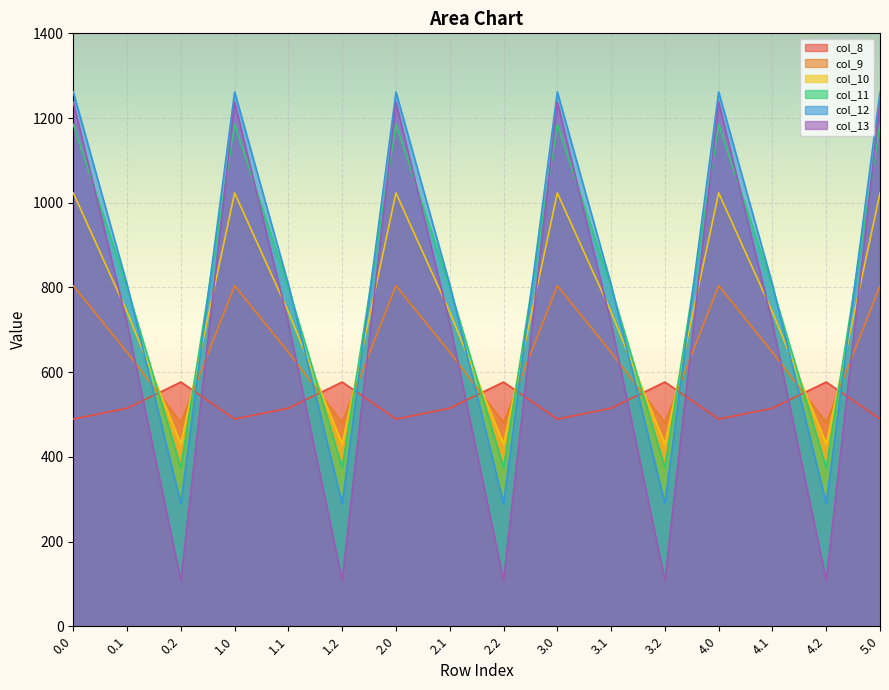

Reading right to left, what are all the values shown in this chart?

col_8: 5.0=489.3	4.2=576.6	4.1=514.8	4.0=489.3	3.2=576.6	3.1=514.8	3.0=489.3	2.2=576.6	2.1=514.8	2.0=489.3	1.2=576.6	1.1=514.8	1.0=489.3	0.2=576.6	0.1=514.8	0.0=489.3
col_9: 5.0=804.0	4.2=480.7	4.1=646.9	4.0=804.0	3.2=480.7	3.1=646.9	3.0=804.0	2.2=480.7	2.1=646.9	2.0=804.0	1.2=480.7	1.1=646.9	1.0=804.0	0.2=480.7	0.1=646.9	0.0=804.0
col_10: 5.0=1023.2	4.2=430.5	4.1=742.1	4.0=1023.2	3.2=430.5	3.1=742.1	3.0=1023.2	2.2=430.5	2.1=742.1	2.0=1023.2	1.2=430.5	1.1=742.1	1.0=1023.2	0.2=430.5	0.1=742.1	0.0=1023.2
col_11: 5.0=1185.2	4.2=374.4	4.1=800.2	4.0=1185.2	3.2=374.4	3.1=800.2	3.0=1185.2	2.2=374.4	2.1=800.2	2.0=1185.2	1.2=374.4	1.1=800.2	1.0=1185.2	0.2=374.4	0.1=800.2	0.0=1185.2
col_12: 5.0=1261.6	4.2=289.5	4.1=806.9	4.0=1261.6	3.2=289.5	3.1=806.9	3.0=1261.6	2.2=289.5	2.1=806.9	2.0=1261.6	1.2=289.5	1.1=806.9	1.0=1261.6	0.2=289.5	0.1=806.9	0.0=1261.6
col_13: 5.0=1237.4	4.2=107.8	4.1=715.3	4.0=1237.4	3.2=107.8	3.1=715.3	3.0=1237.4	2.2=107.8	2.1=715.3	2.0=1237.4	1.2=107.8	1.1=715.3	1.0=1237.4	0.2=107.8	0.1=715.3	0.0=1237.4